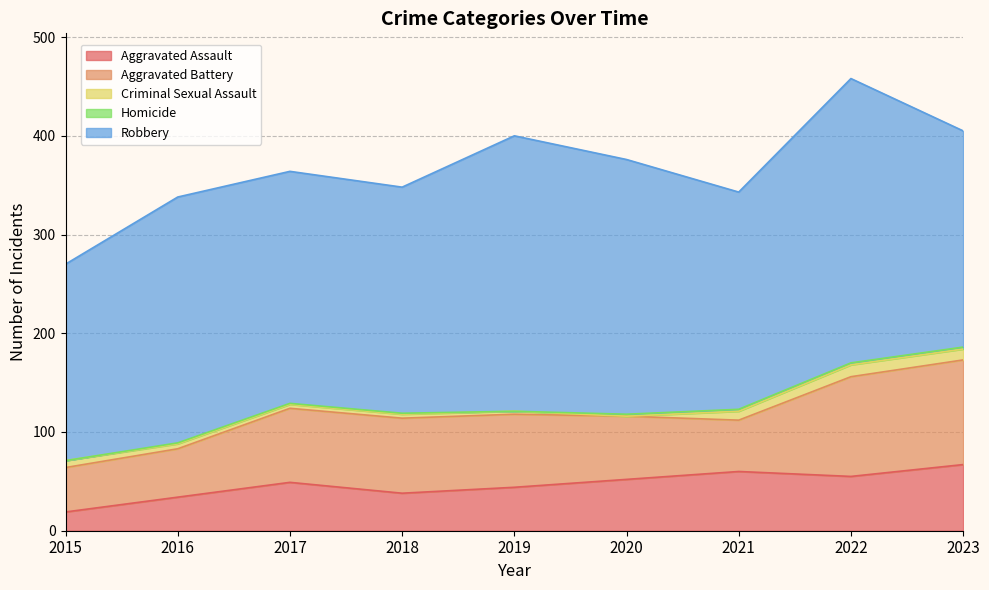

Reading left to right, transcribe all the data shown in this chart.

Aggravated Assault: 19	34	49	38	44	52	60	55	67
Aggravated Battery: 45	49	75	76	74	64	52	101	106
Criminal Sexual Assault: 7	5	4	4	3	0	9	12	11
Homicide: 0	1	1	1	0	2	2	2	2
Robbery: 199	249	235	229	279	258	220	288	219